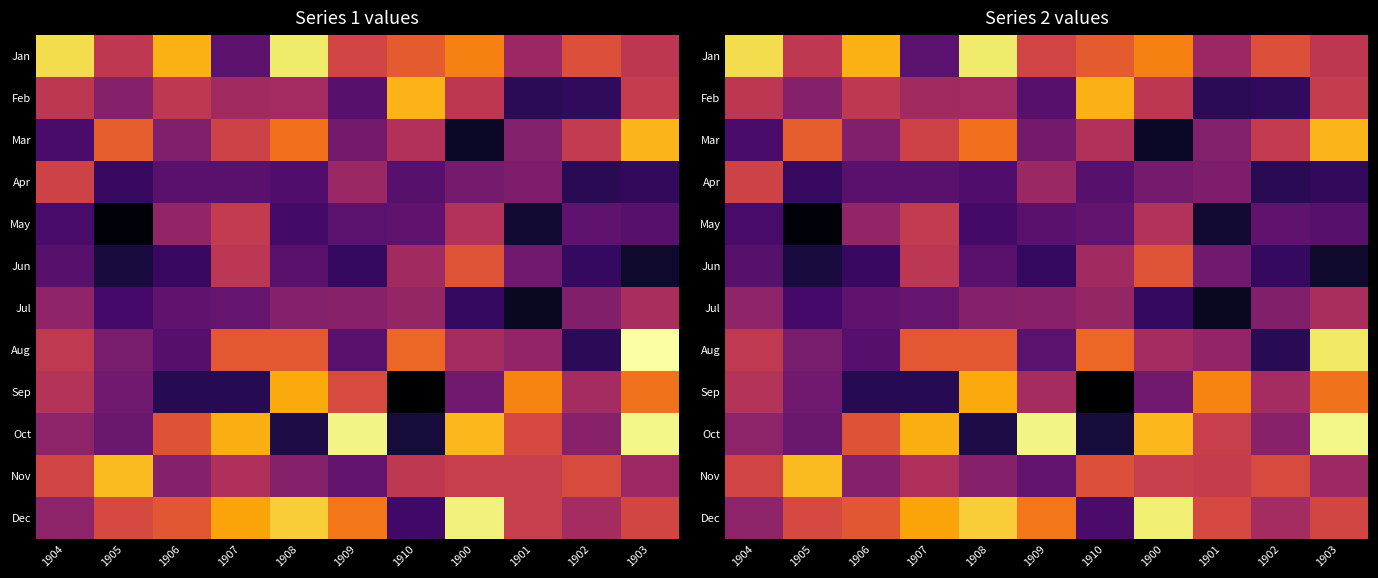

Which has a higher value, 1901 or 1907?

1901